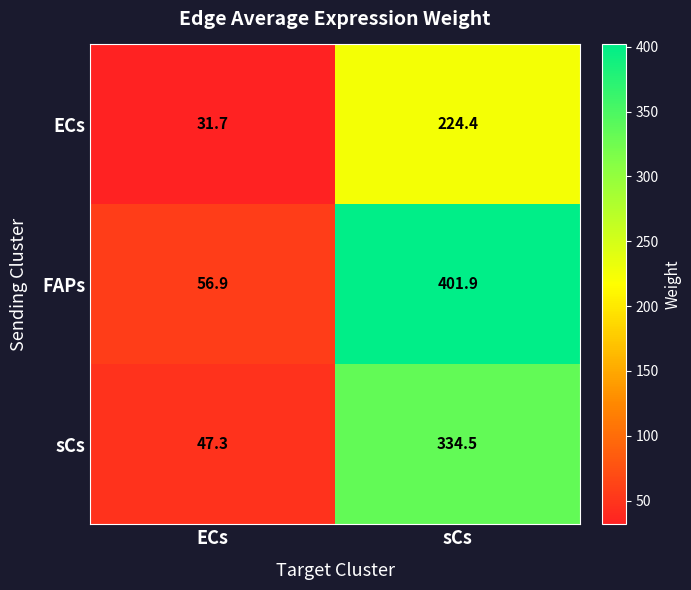

Rank the series at ECs from lowest to highest value.

ECs, sCs, FAPs